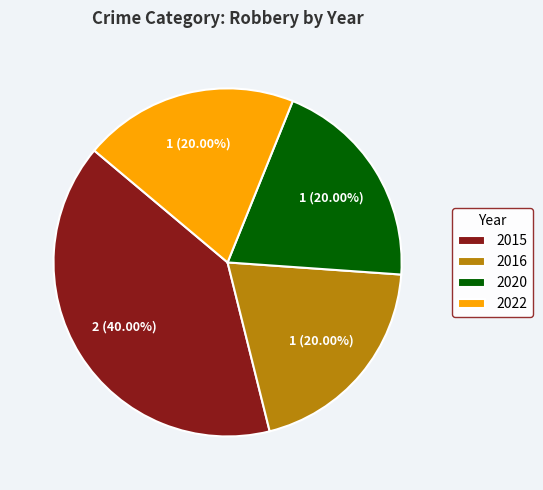

Which has a higher value, 2022 or 2015?

2015